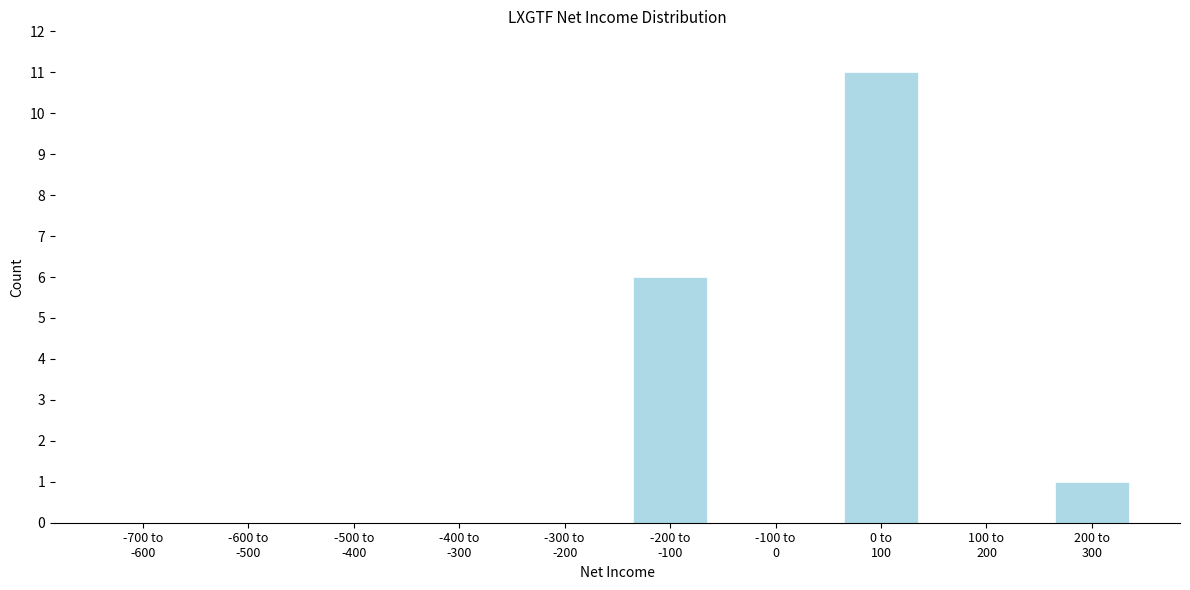

What is the sum of all values?

18